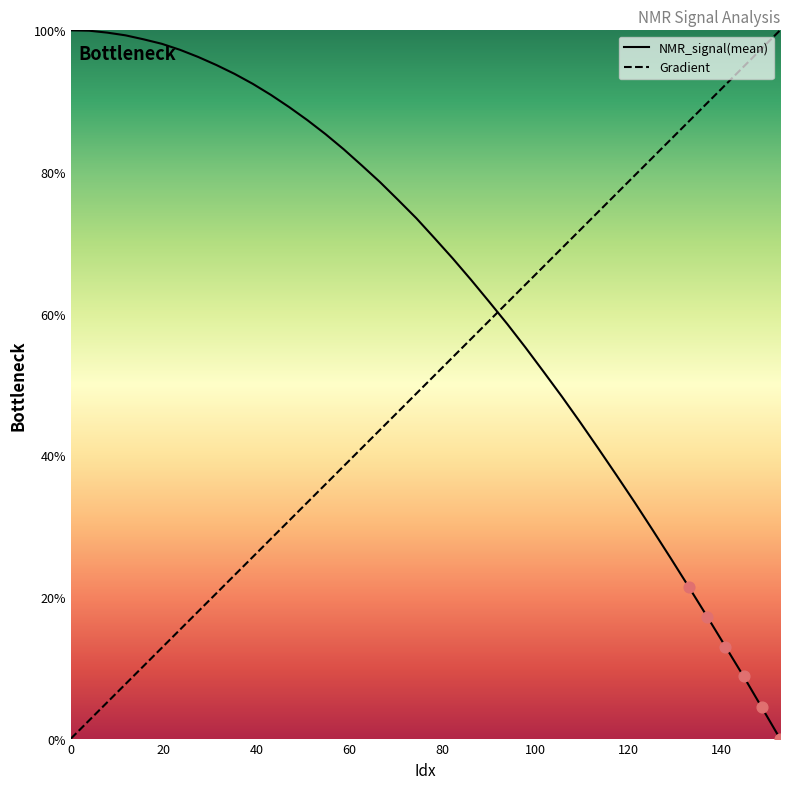

Does the chart have visible grid lines?

No